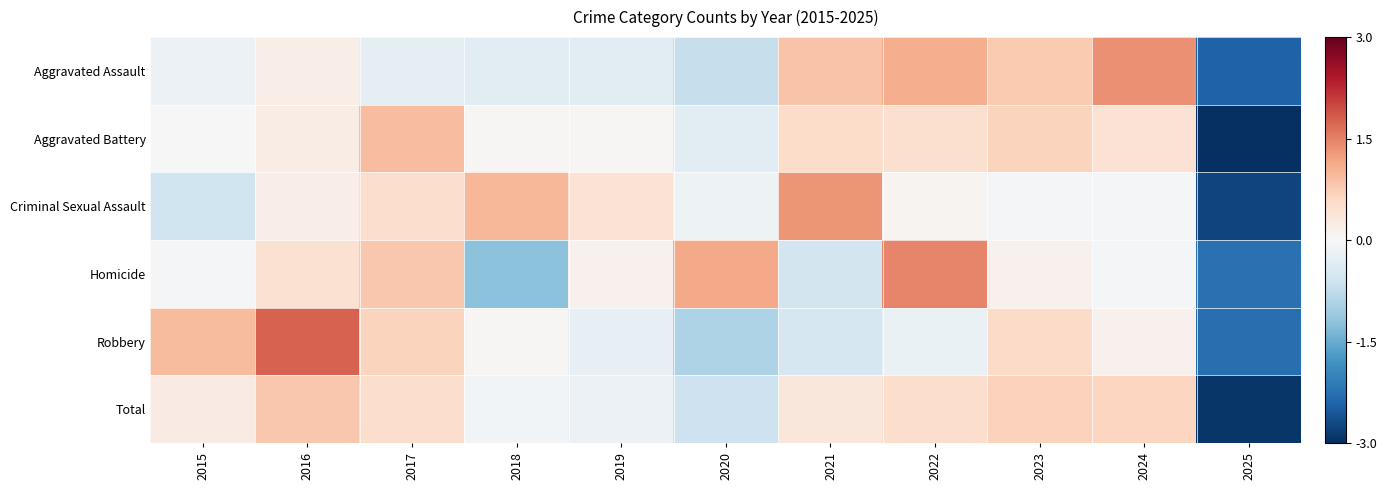

What is the total value across all series at 2023?

2.8